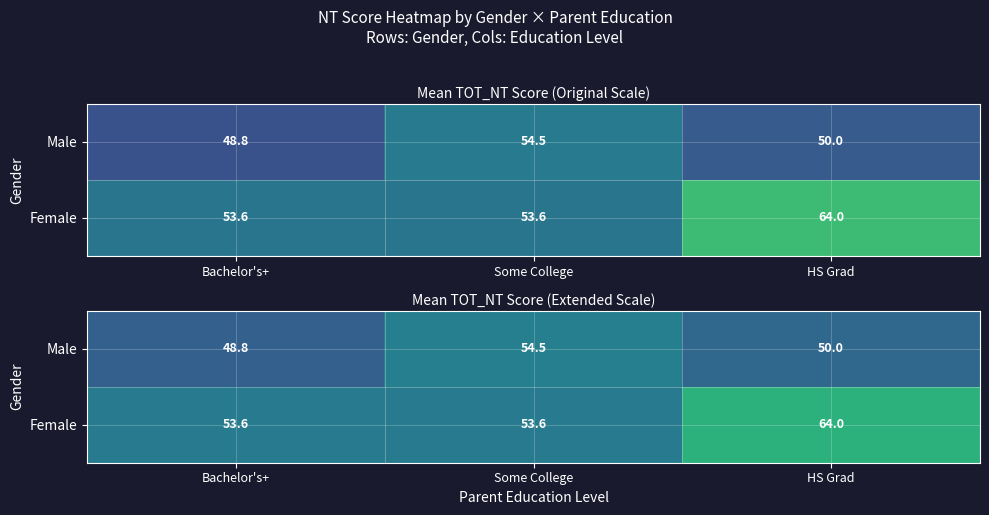

The Male series shows 65.3 at Bachelor's+. True or false?

False